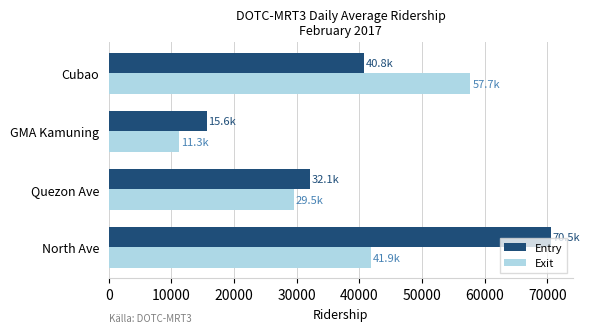

What is the highest value of the Entry series?

70522.8